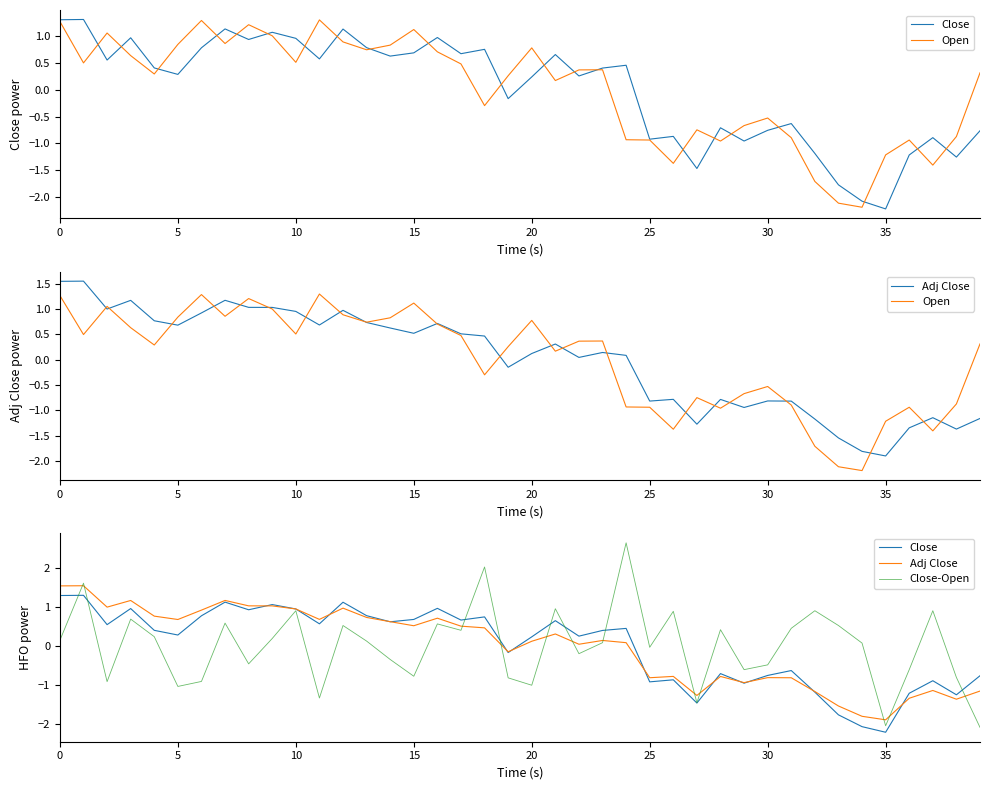

Is this an area chart (filled region under the line)?

No